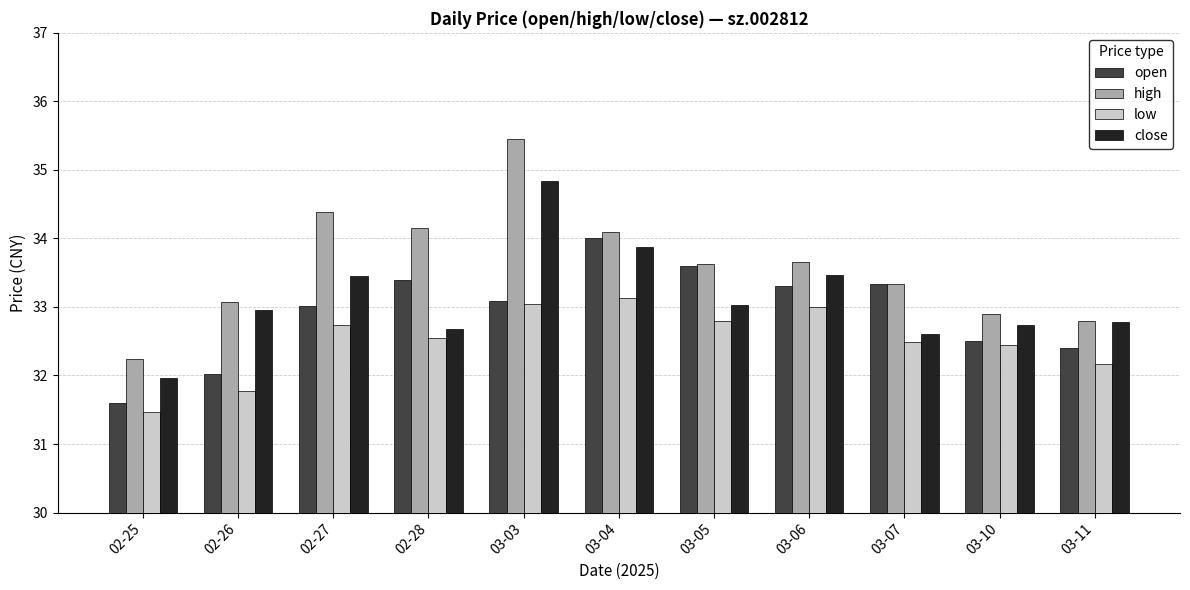

What is the difference between the open values at 03-07 and 03-10?

0.8